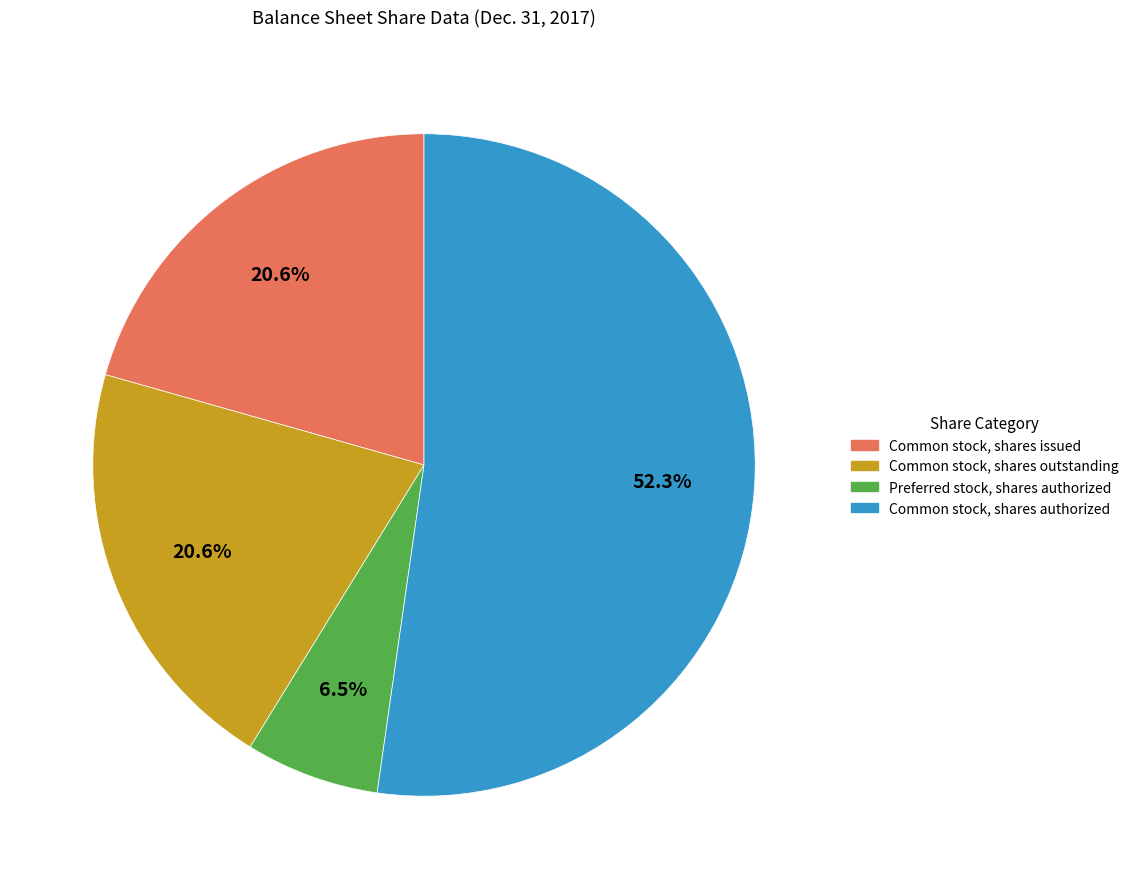

To the nearest percent, what is the difference between the largest and smallest slice percentages?

46%